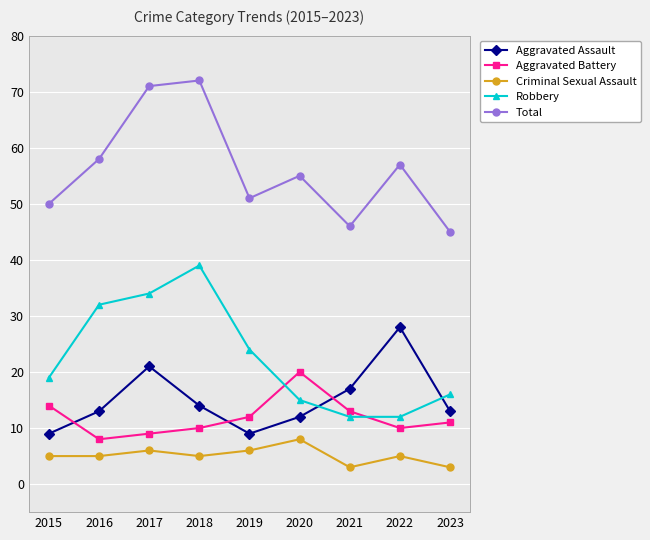

At how many categories does at least one series exceed 53?

5